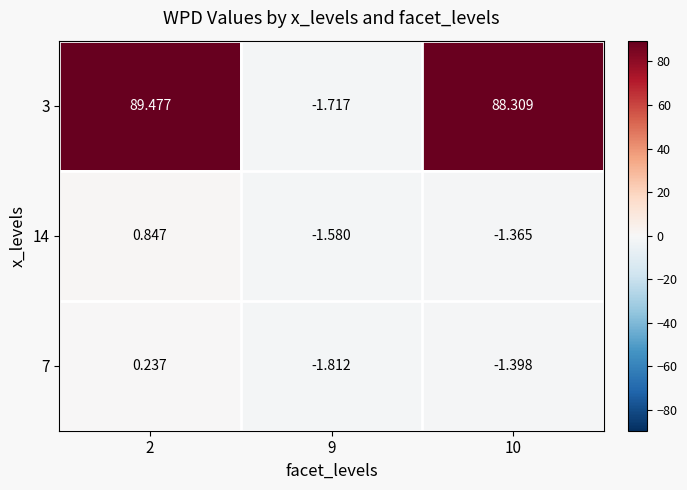

Which series has the largest total across all categories?

3